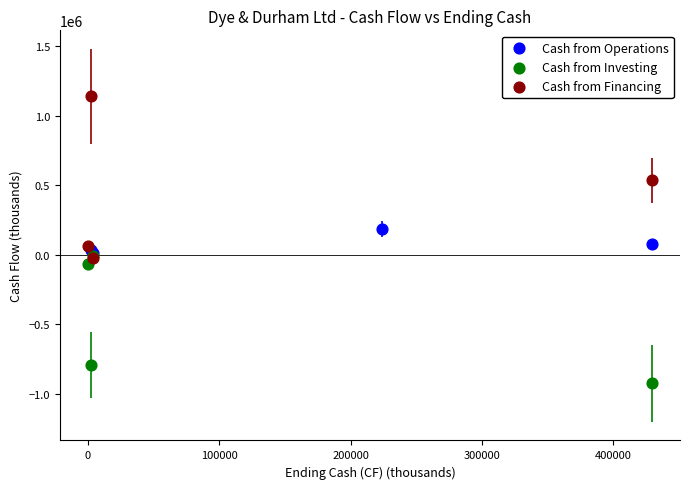

Which series reaches the maximum Y coordinate?

Cash from Financing